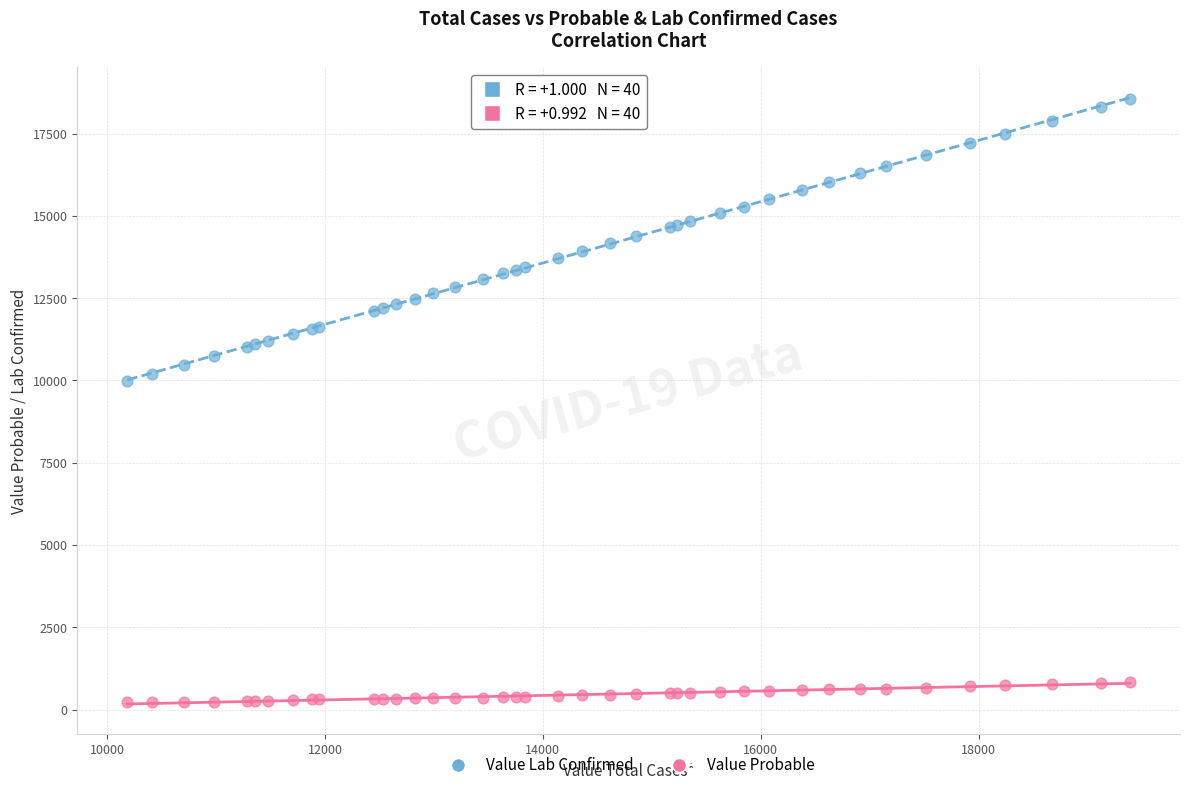

Which series contains the lowest Y value?

Value Probable